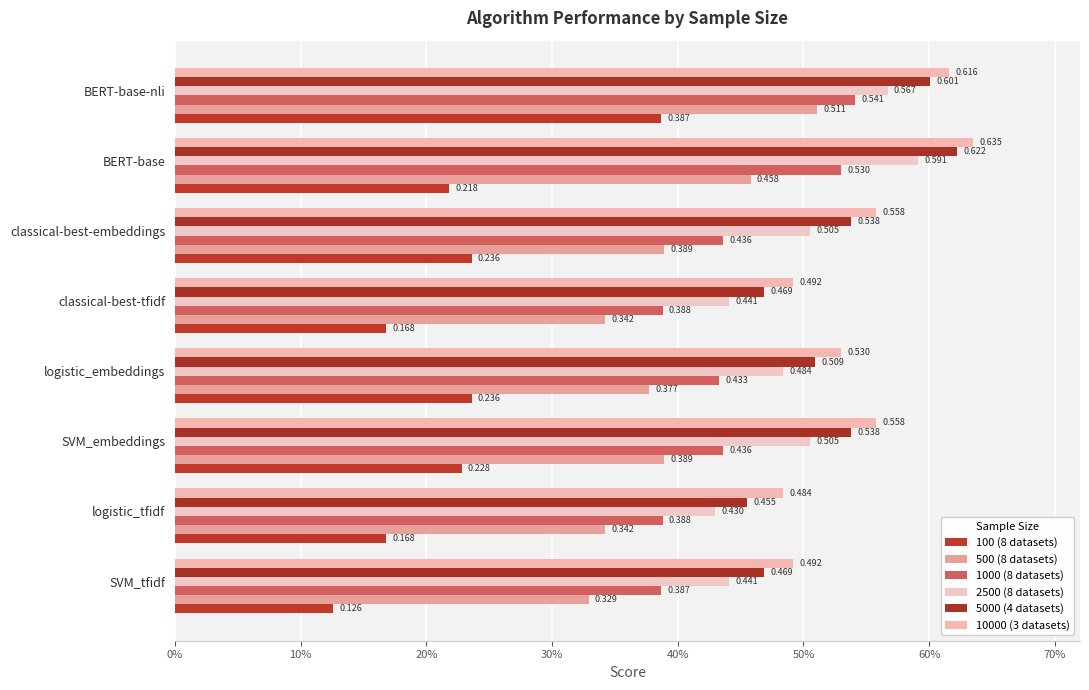

What is the minimum value for 500 (8 datasets)?

0.3